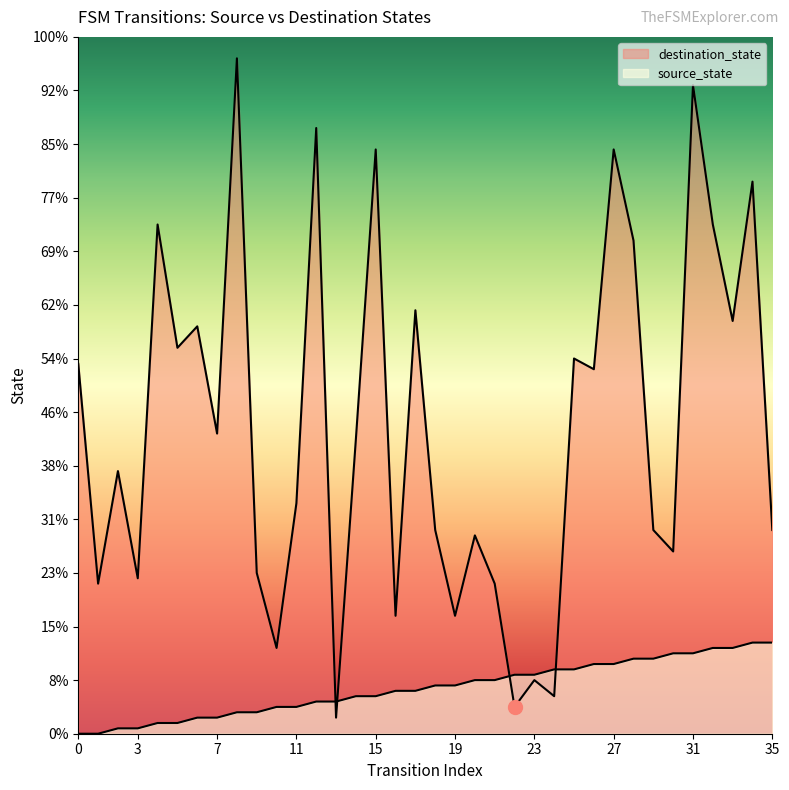

Where do destination_state and source_state first cross each other?

12 and 13